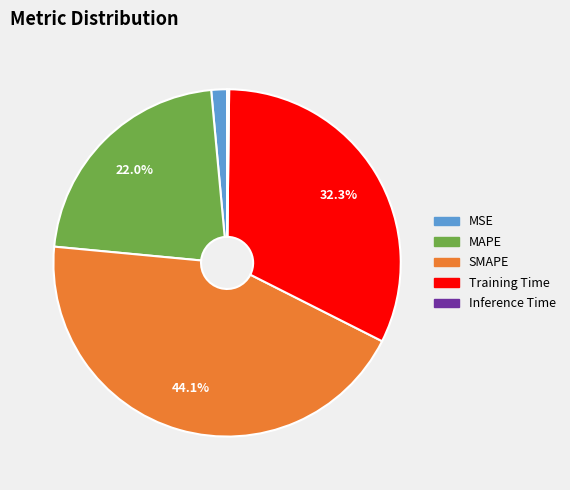

Which has a higher value, SMAPE or MAPE?

SMAPE